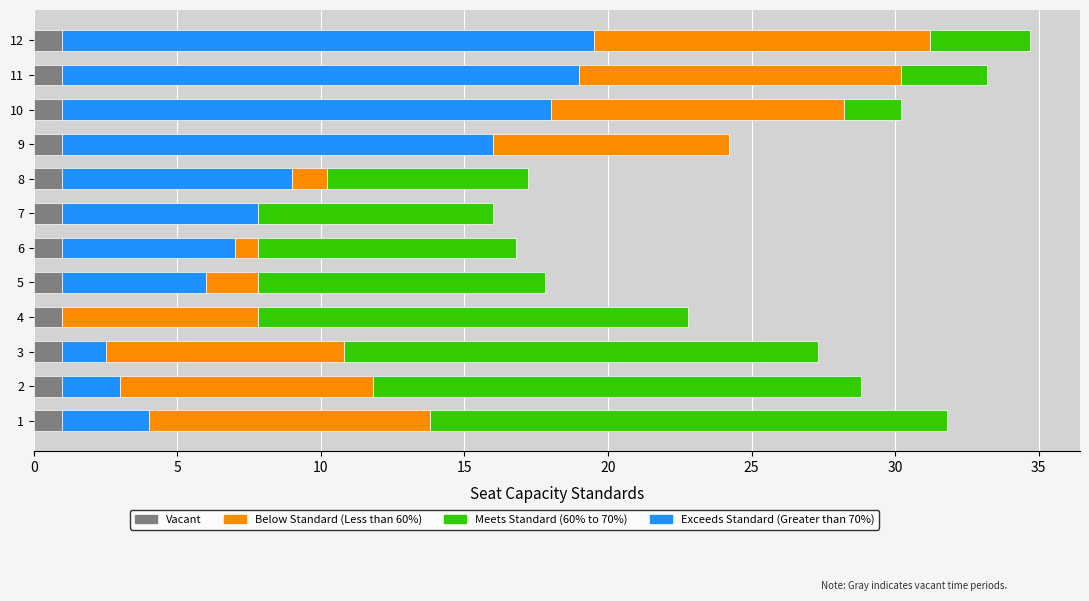

What is the maximum value for Vacant?

1.0